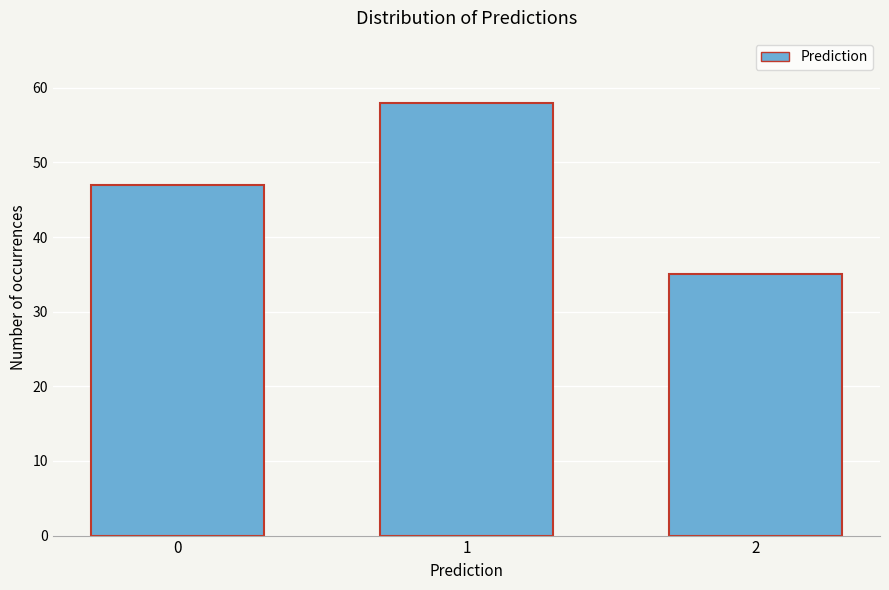

Reading right to left, what are all the values shown in this chart?

35	58	47